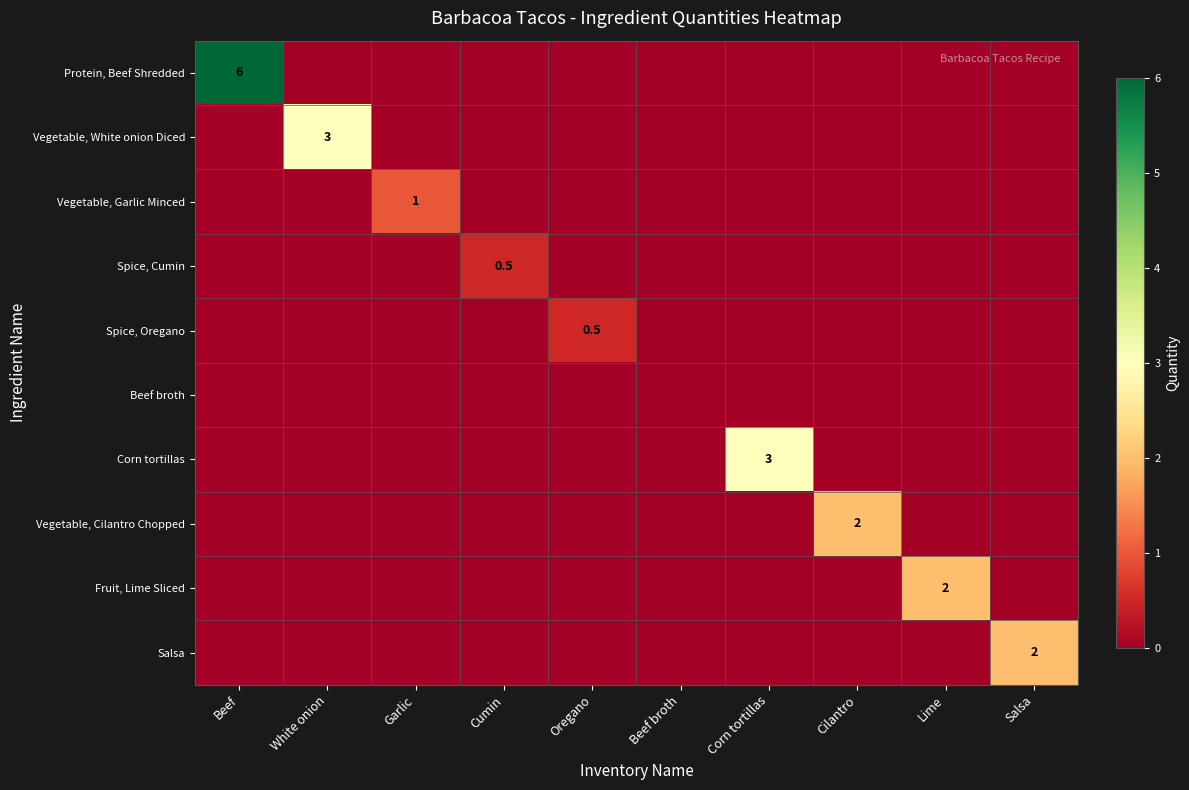

Which category has the highest value across all series?

Beef